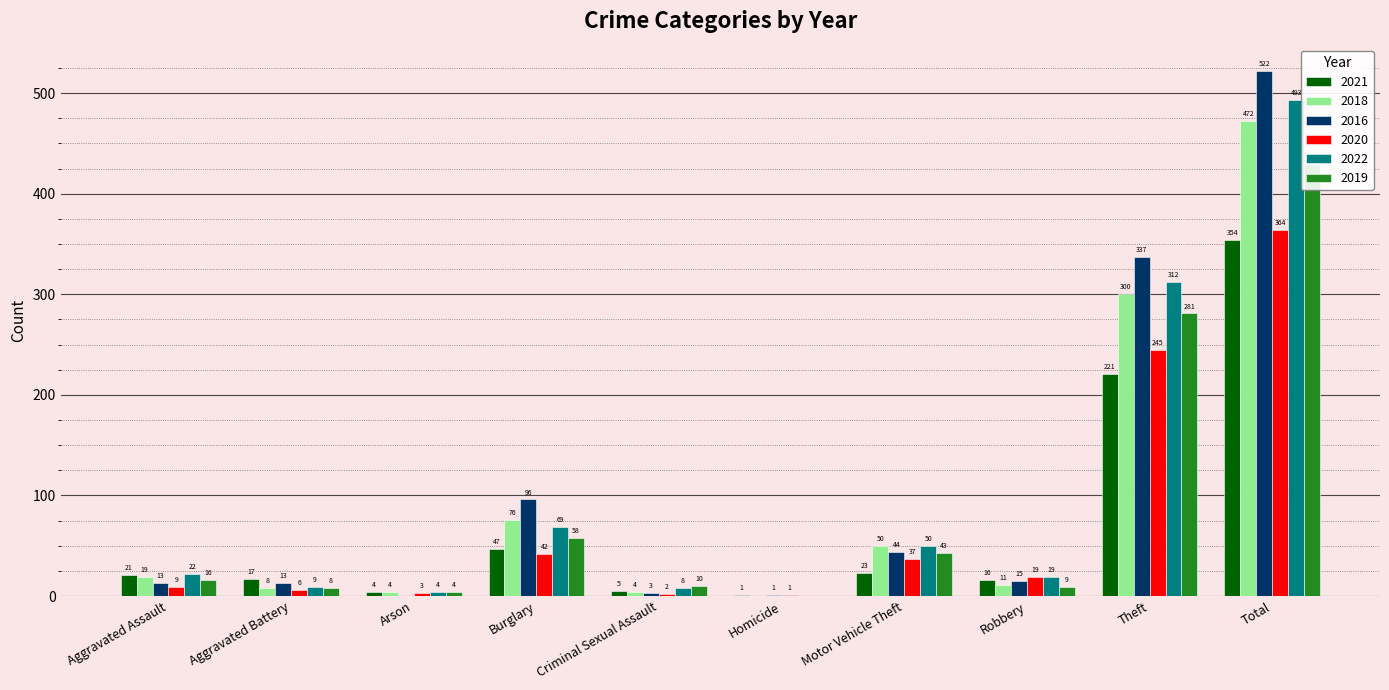

What position from the right is Motor Vehicle Theft?

4